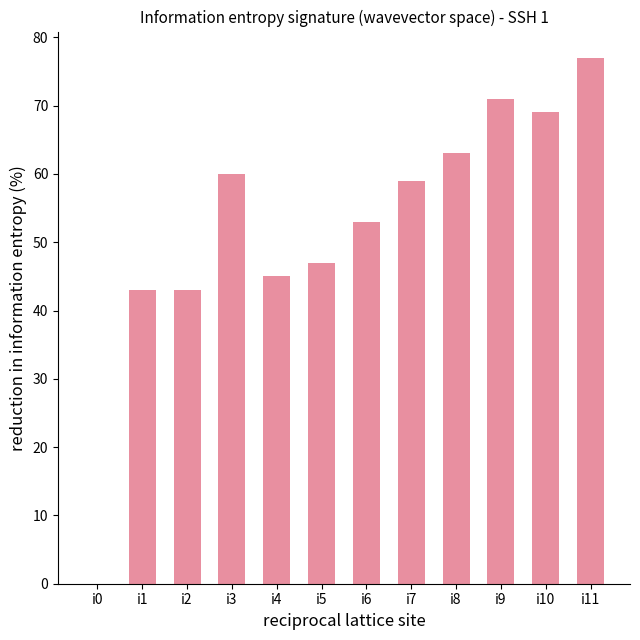

Reading left to right, what are all the values shown in this chart?

i0=0	i1=43	i2=43	i3=60	i4=45	i5=47	i6=53	i7=59	i8=63	i9=71	i10=69	i11=77